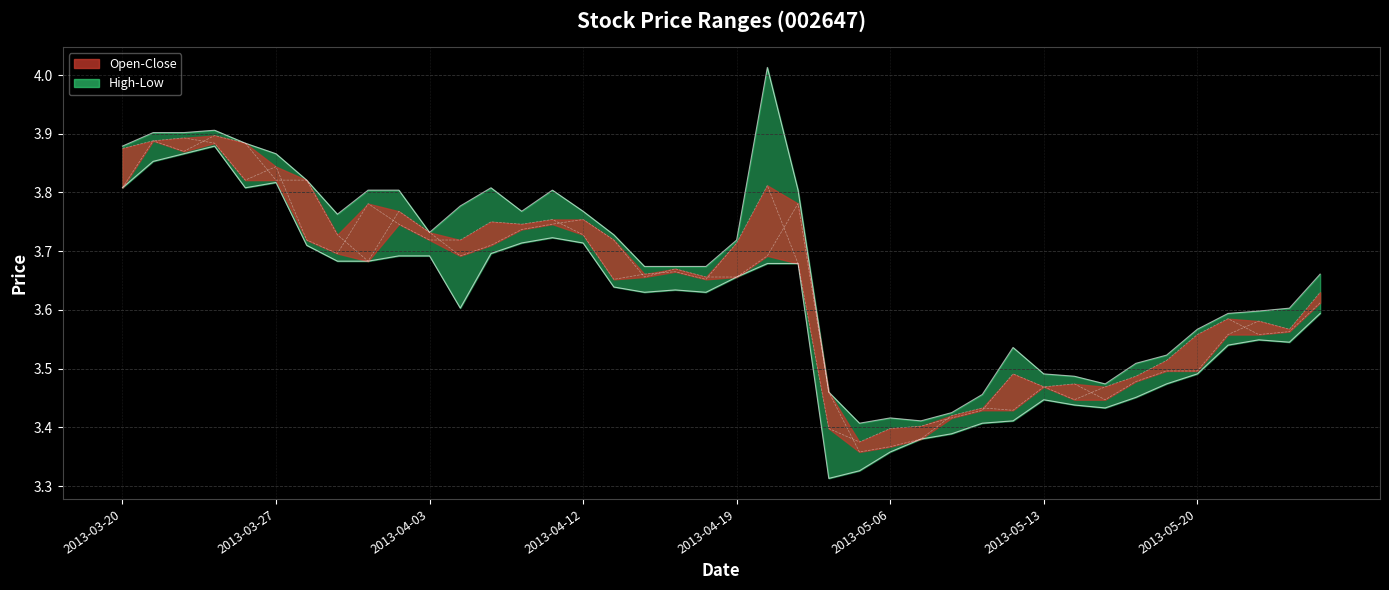

In close, how many points are higher than both neighbors (excluding endpoints)?

9